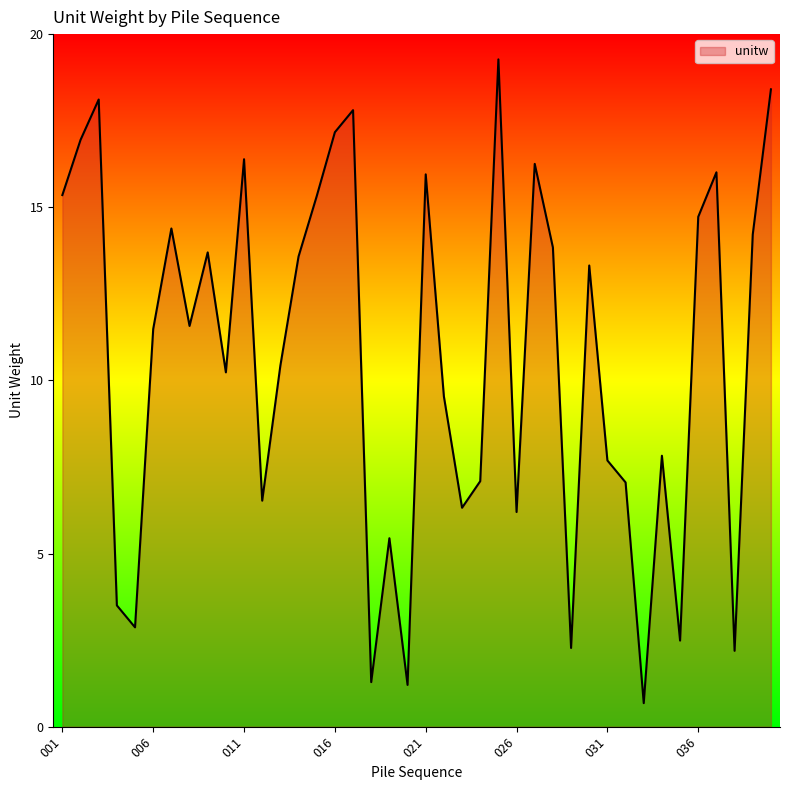

How many lines are shown in the chart?

1